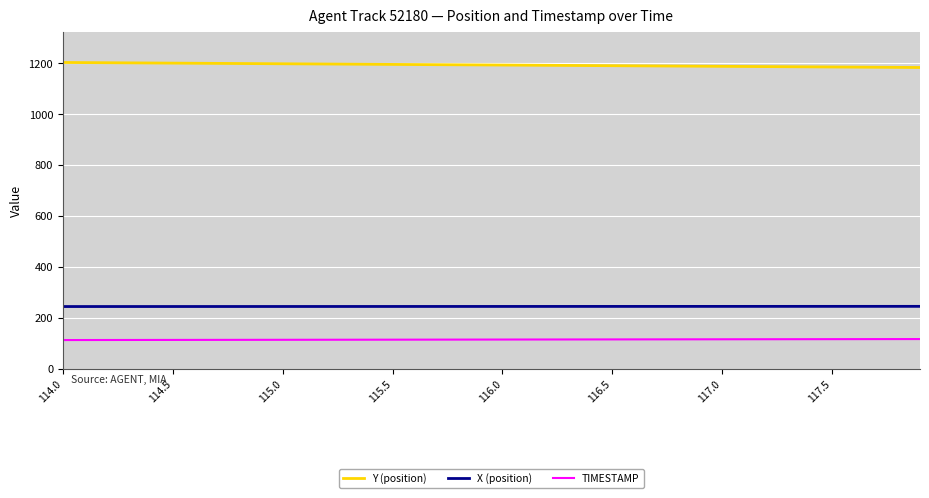

Does the chart have visible grid lines?

Yes